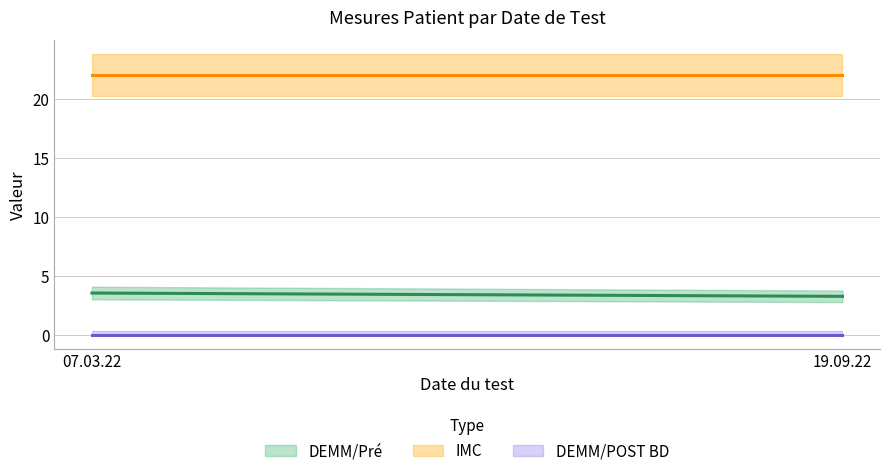

At which label does DEMM/Pre reach its minimum?

19.09.22